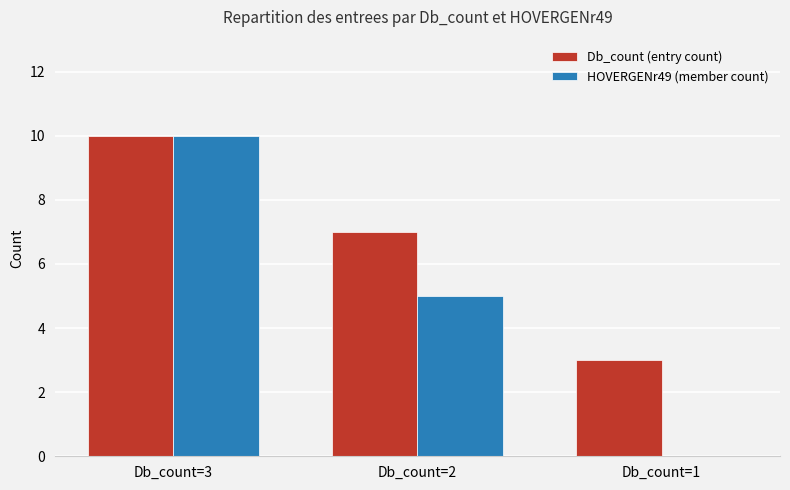

At which label is Db_count (entry count) closest to 6?

Db_count=2